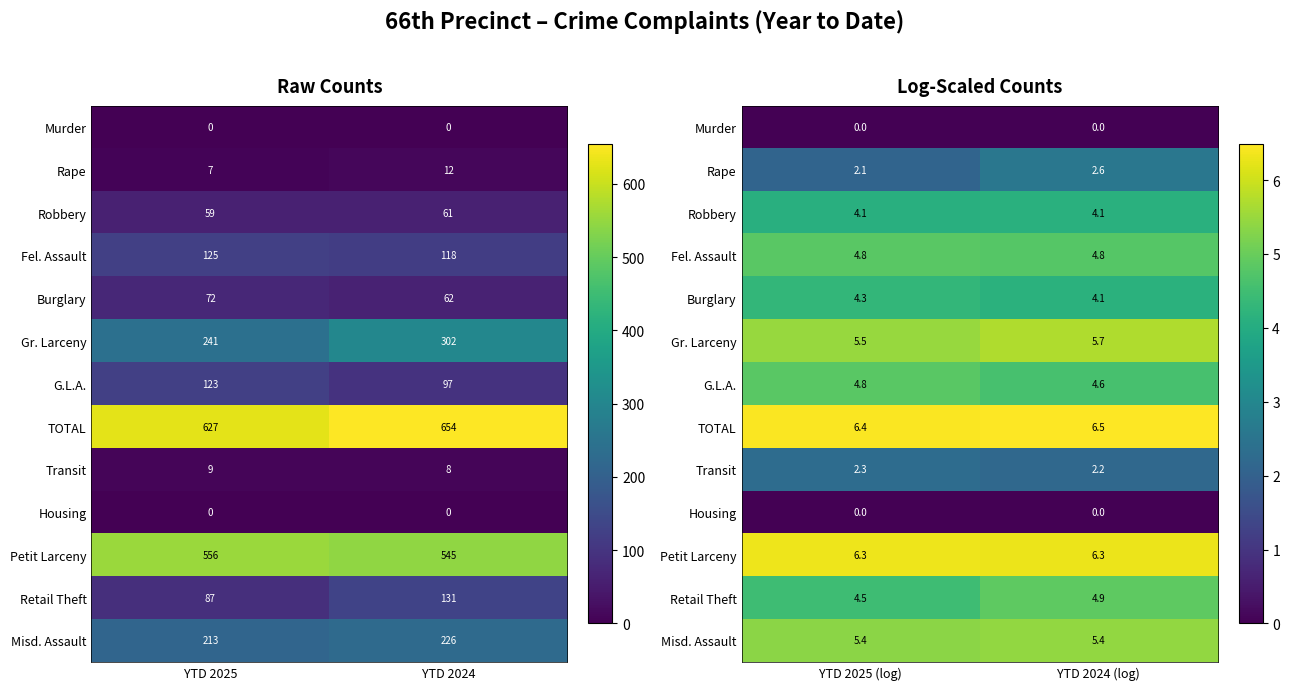

At which category is the sum across all series the highest?

YTD 2024 (log)